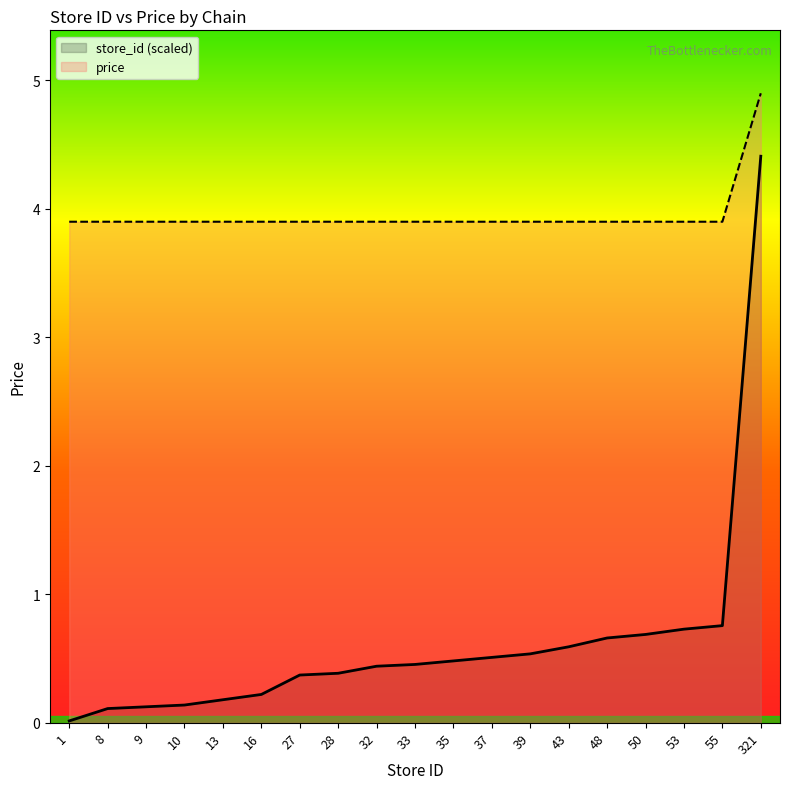

At 37, list the series in order from smallest to largest.

store_id (scaled), price